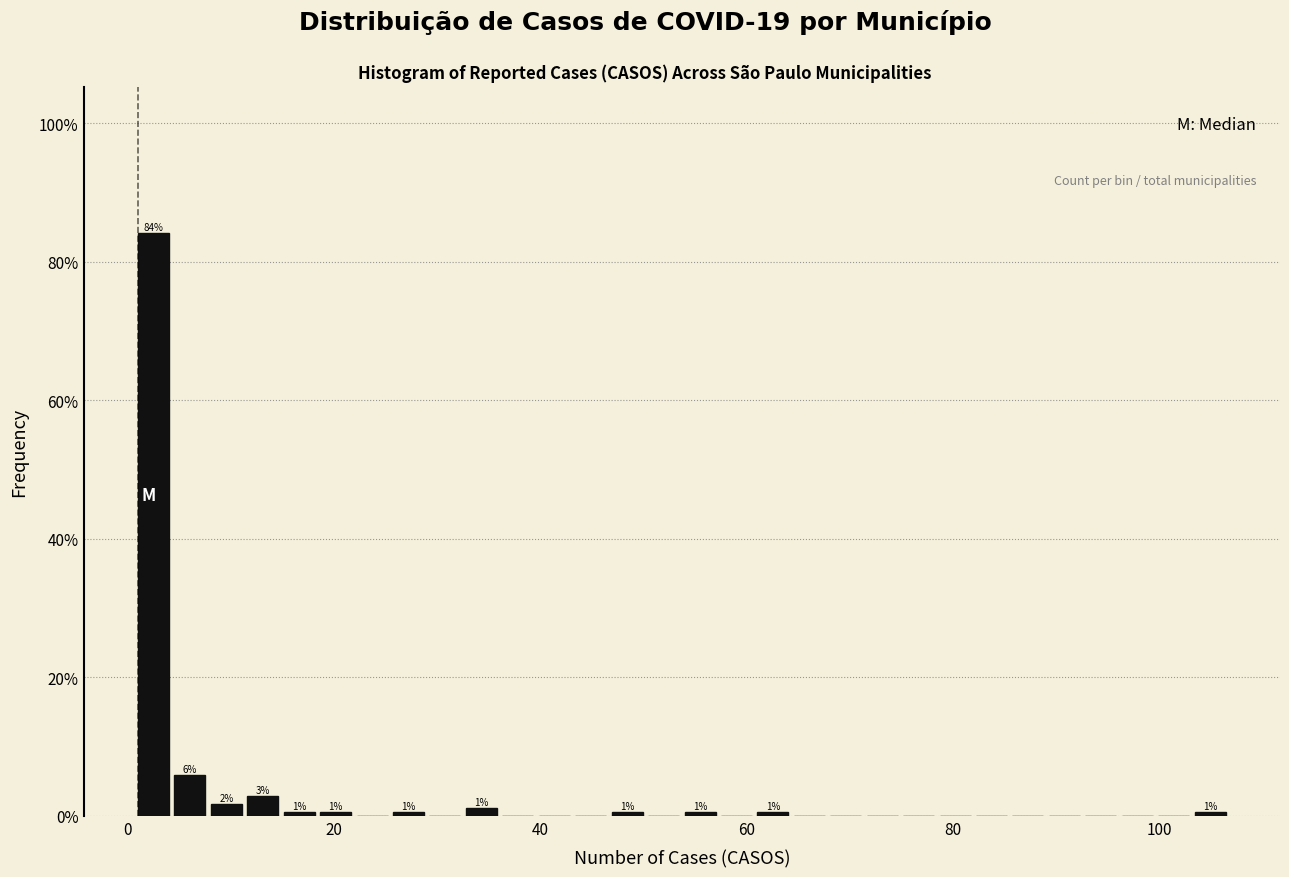

Read against the x-axis, roughly where is the centre of the tallest bar?

2